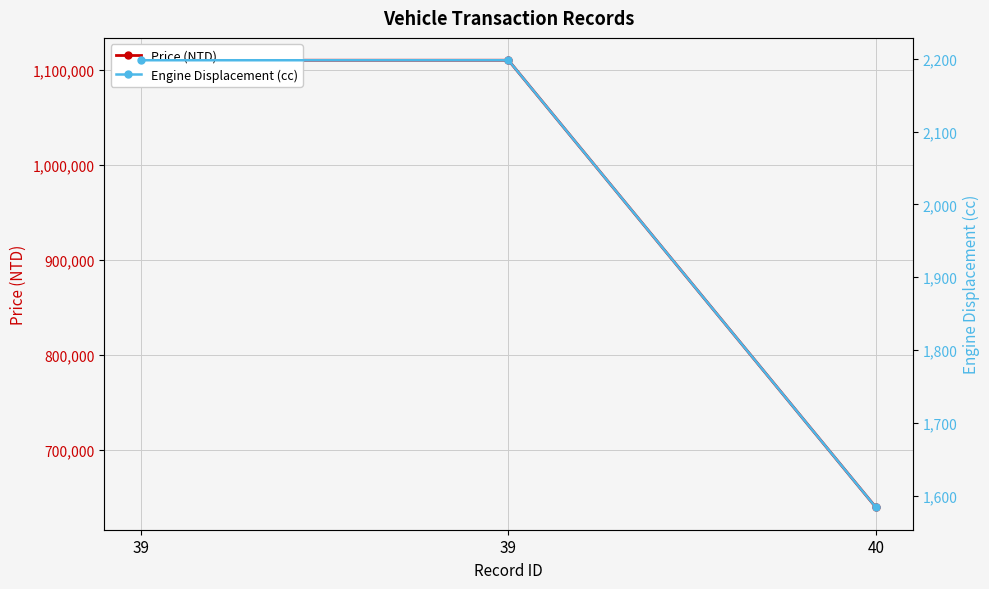

Read the Engine Displacement (cc) value at 40.

1584